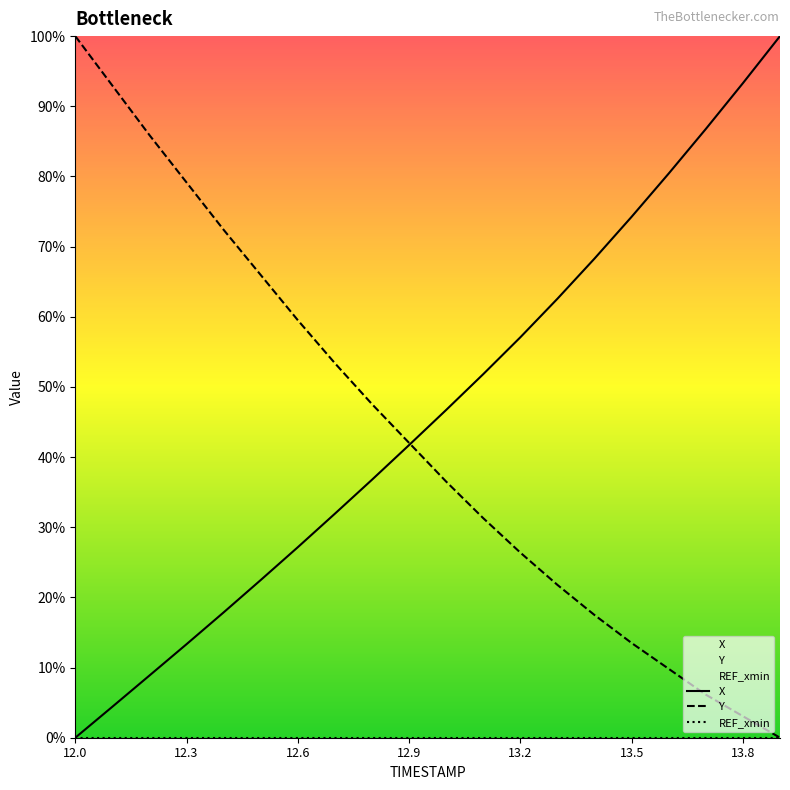

What are all the series names shown in the legend?

X, Y, REF_xmin